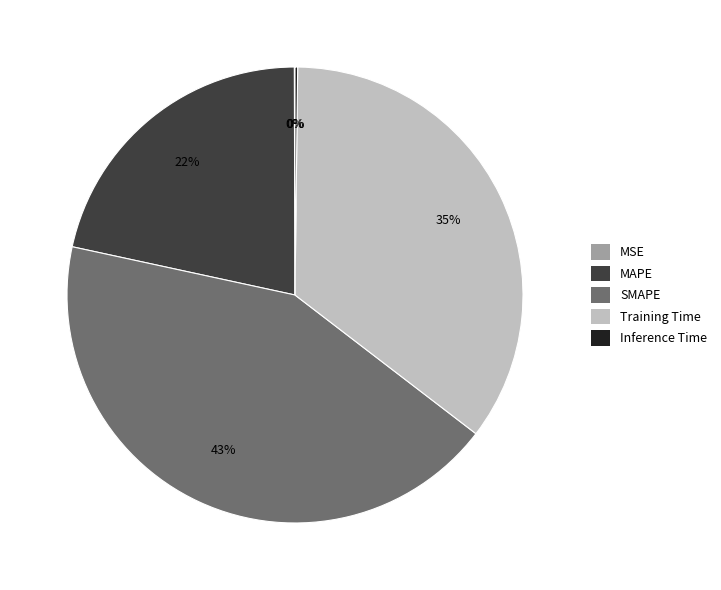

Which slice is the largest?

SMAPE